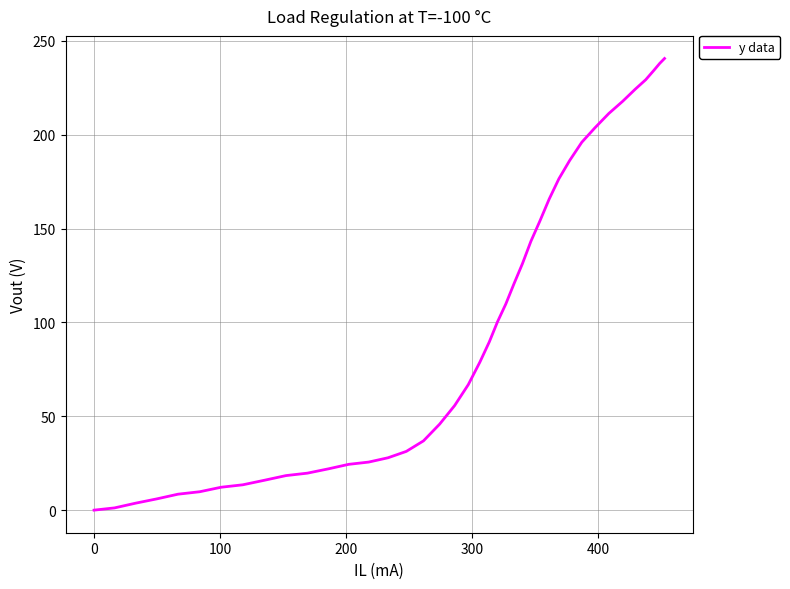

What is the difference between the maximum and minimum values?

240.6